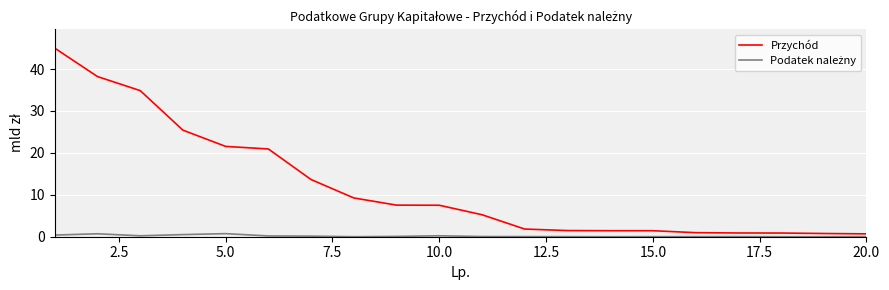

What is the maximum value shown in the chart?

45.0